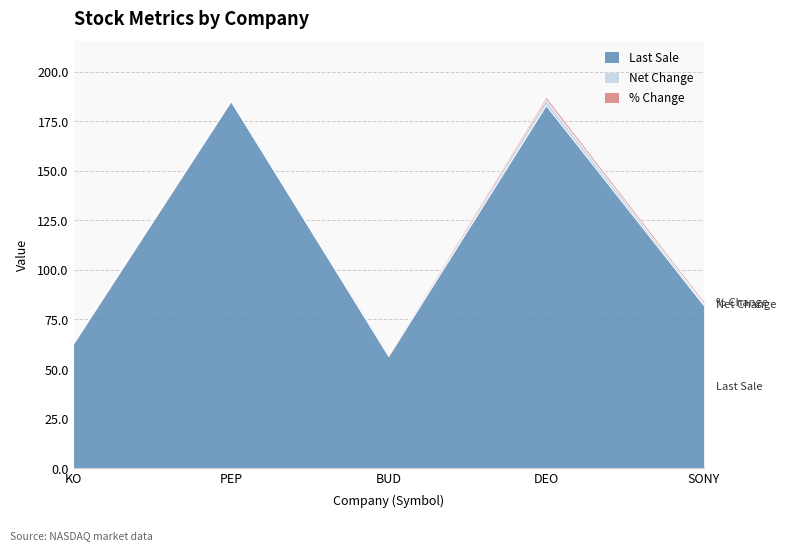

Where is the first local minimum for Last Sale?

BUD